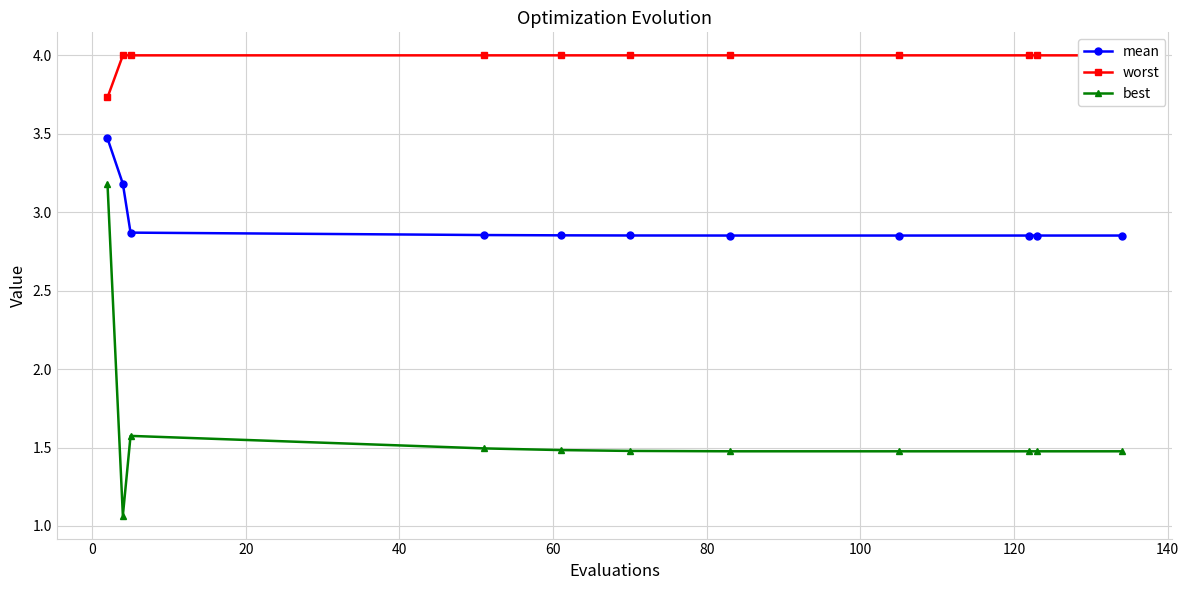

What is the value of the best point at the 9th from the left?

1.5